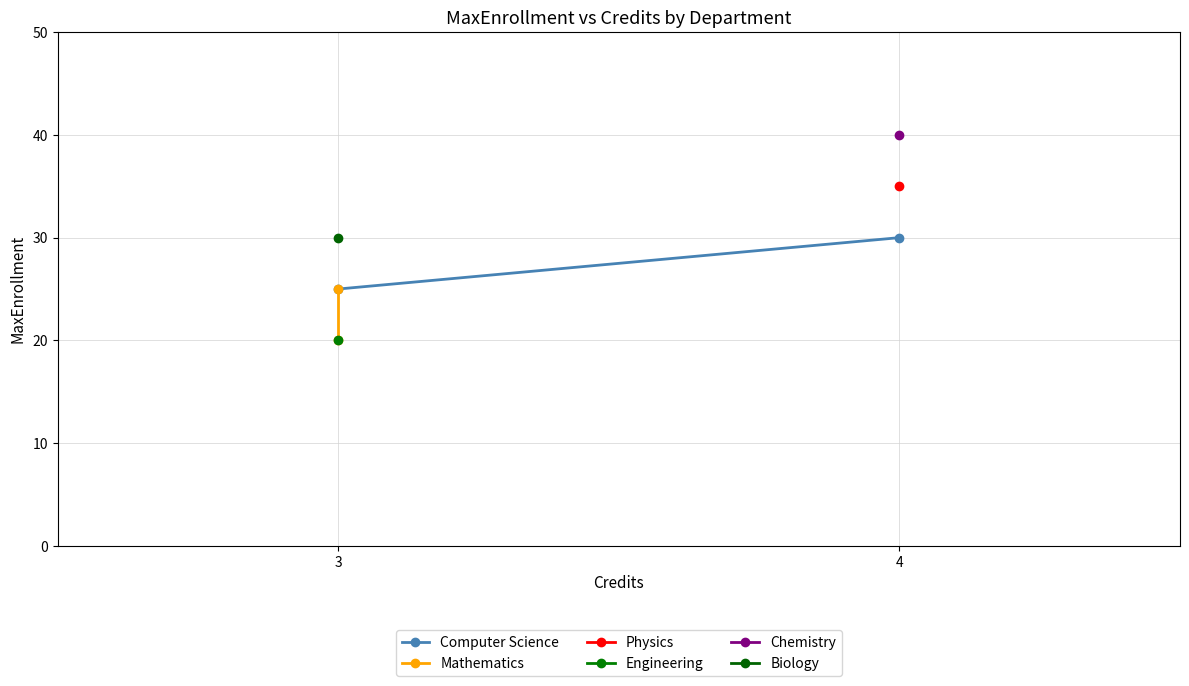

Is this an area chart (filled region under the line)?

No